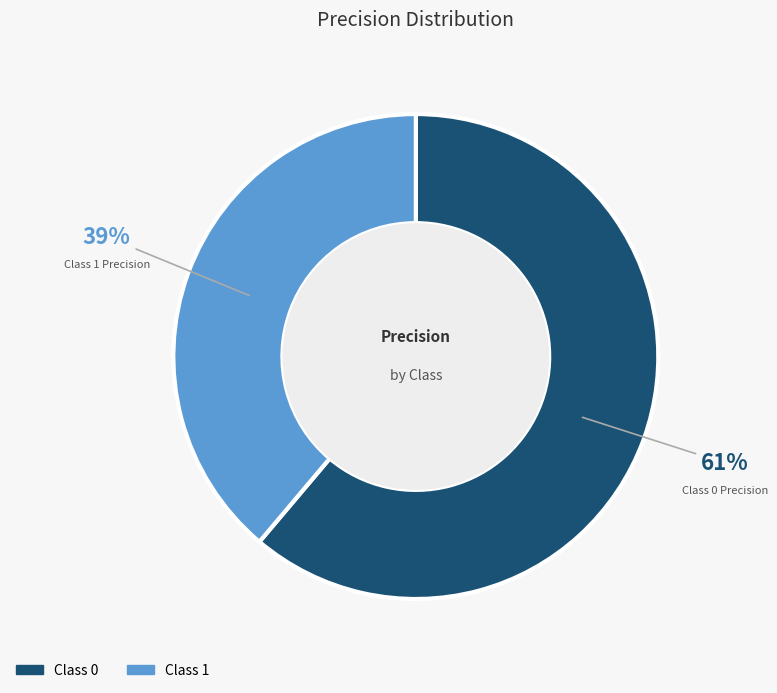

To the nearest percent, what is the difference between the largest and smallest slice percentages?

22%